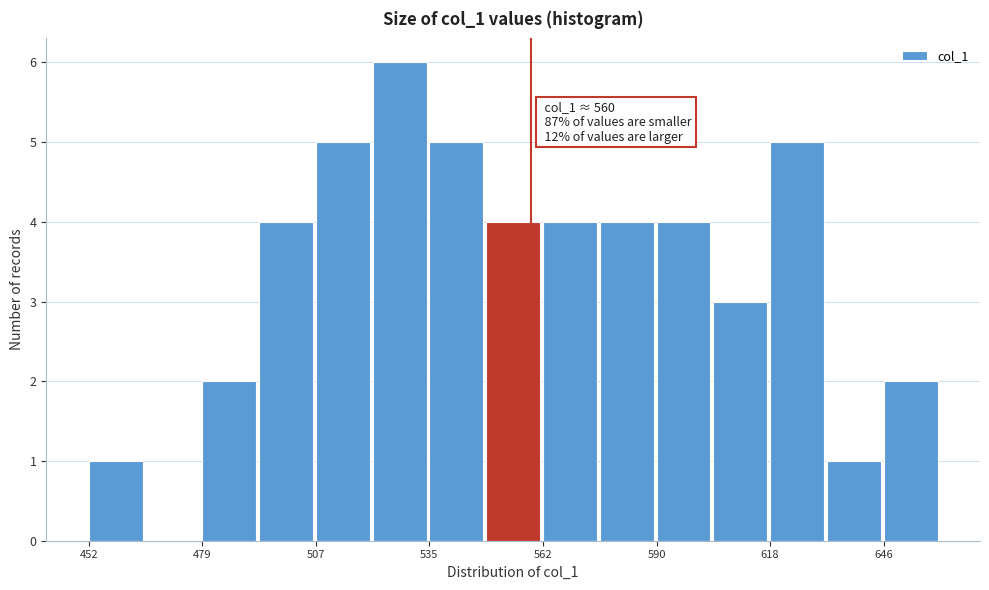

Read against the x-axis, roughly where is the centre of the tallest bar?

530